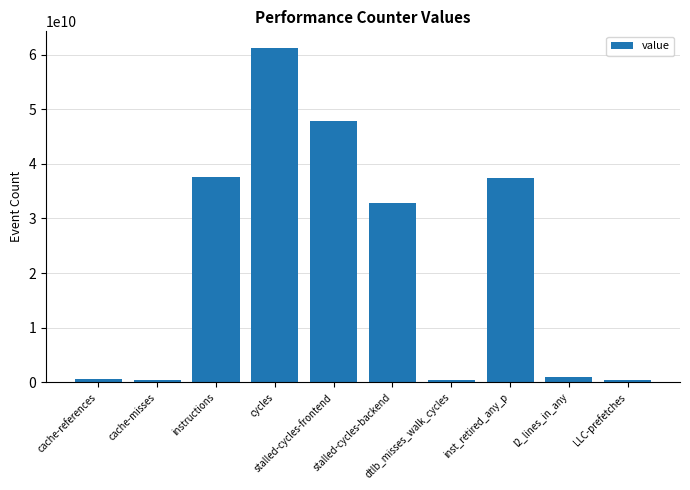

What is the change in value from stalled-cycles-backend to inst_retired_any_p?

+4479747539